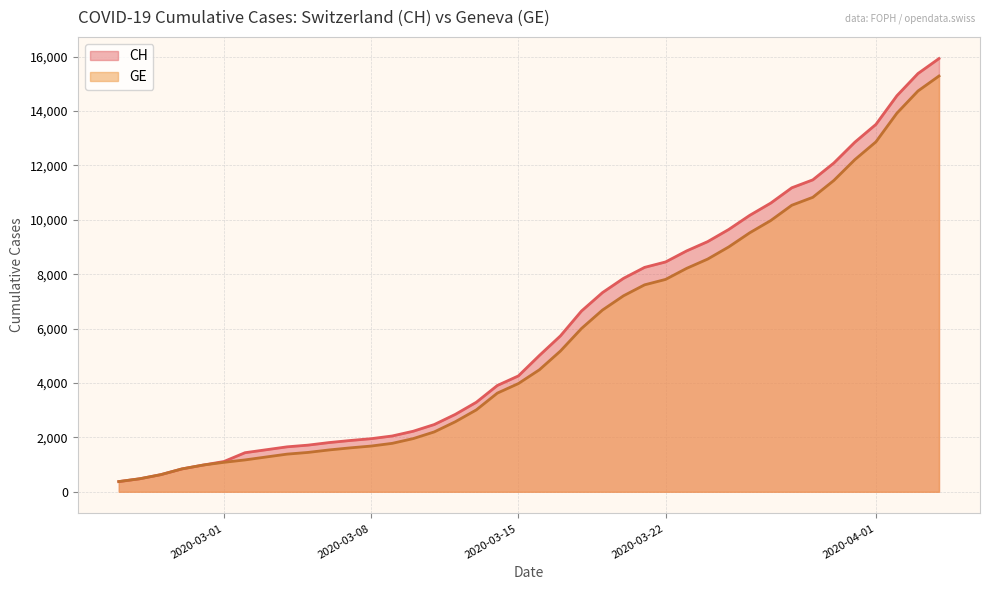

How many values in the CH series are below 5012?

20